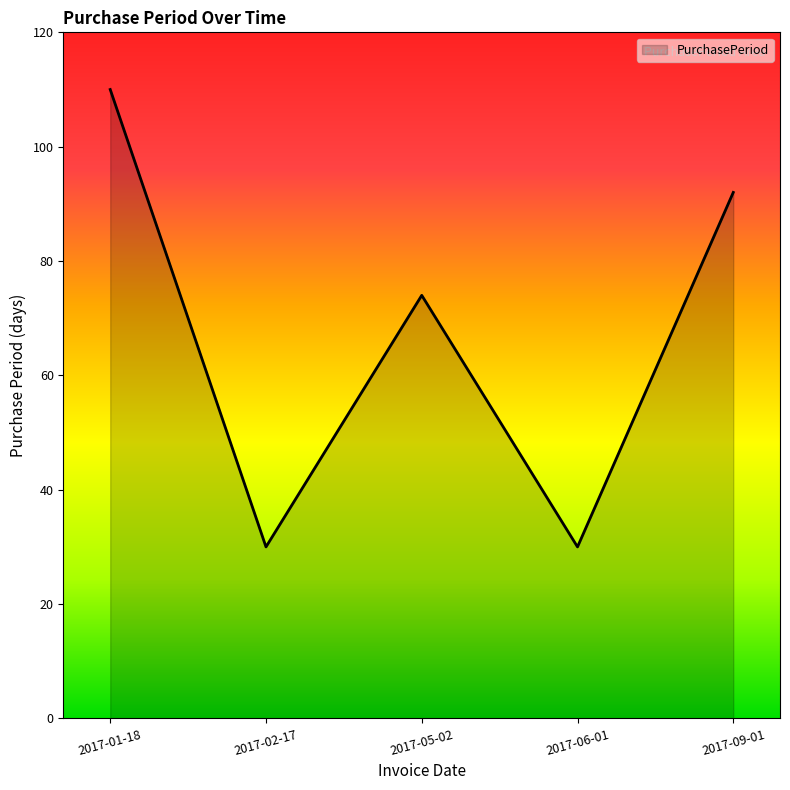

What is the approximate value at 2017-05-02, to the nearest 10?

70